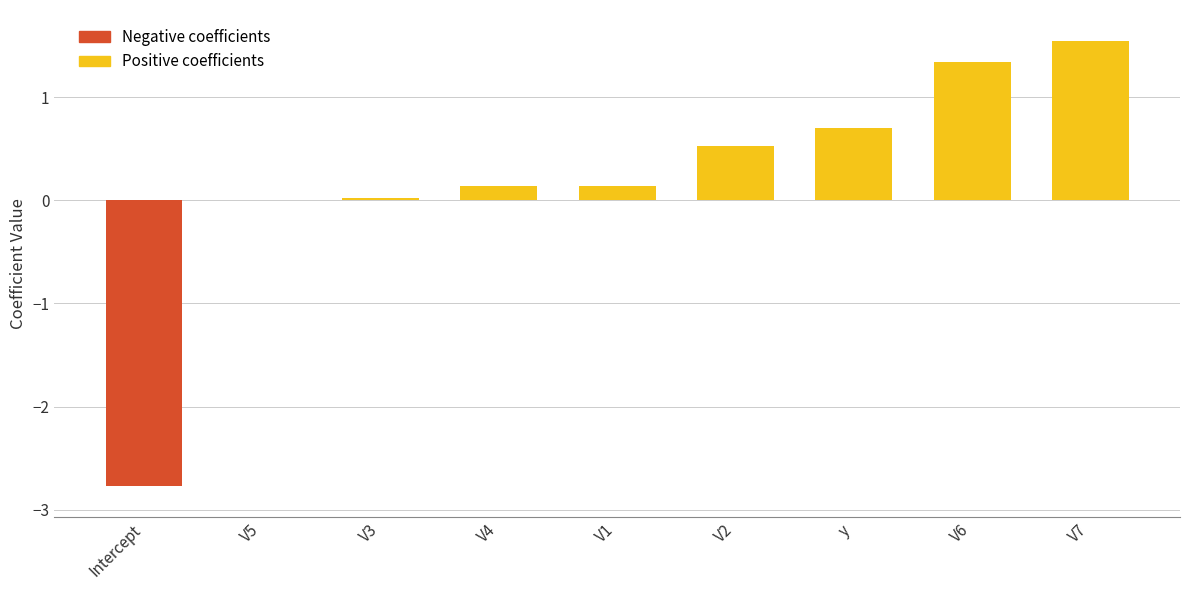

Count the number of categories in the chart.

9